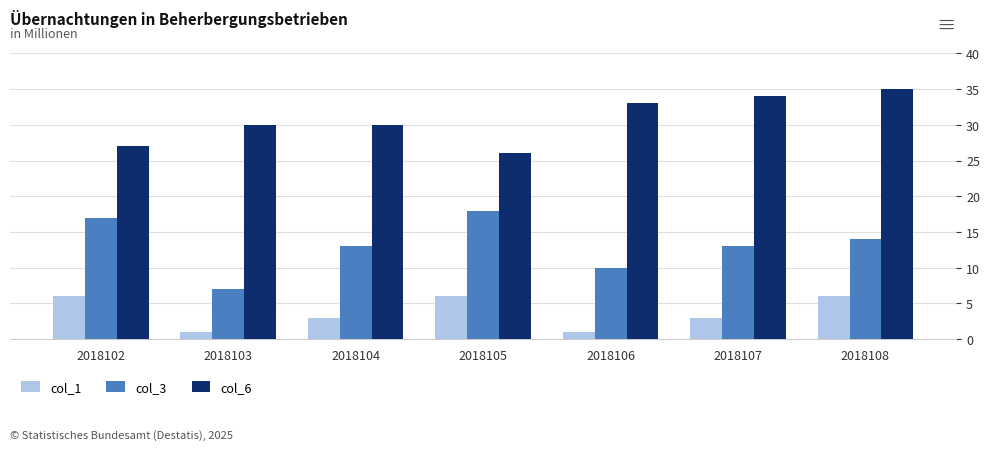

True or false: col_3 has a value of 3 at 2018107.

False